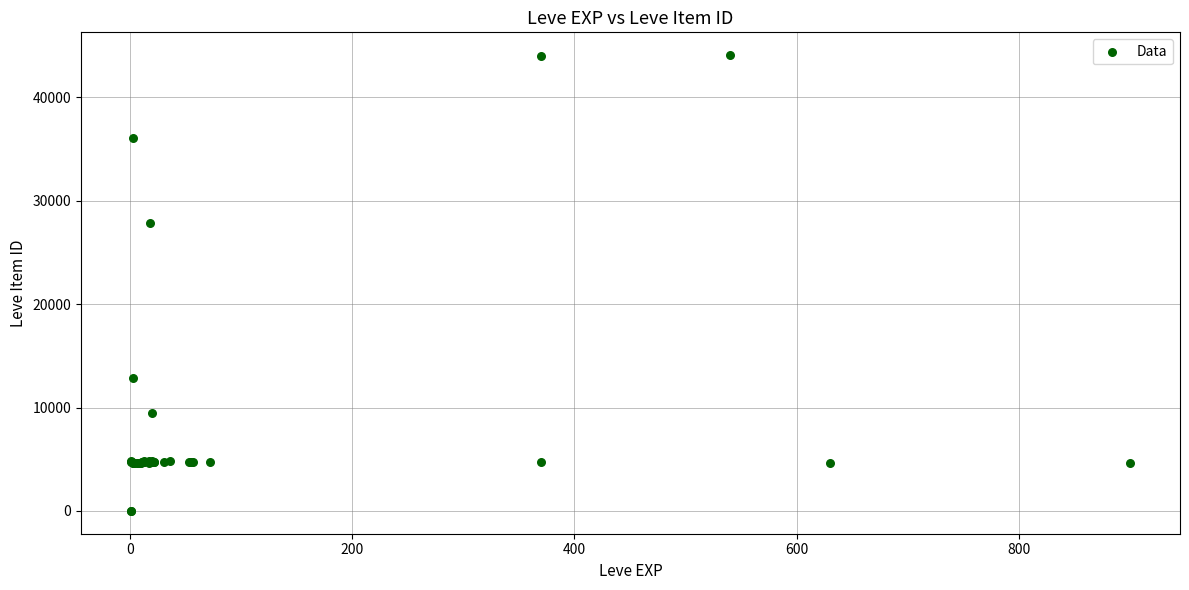

What Y value in the scatter plot is closest to 22048?

27884